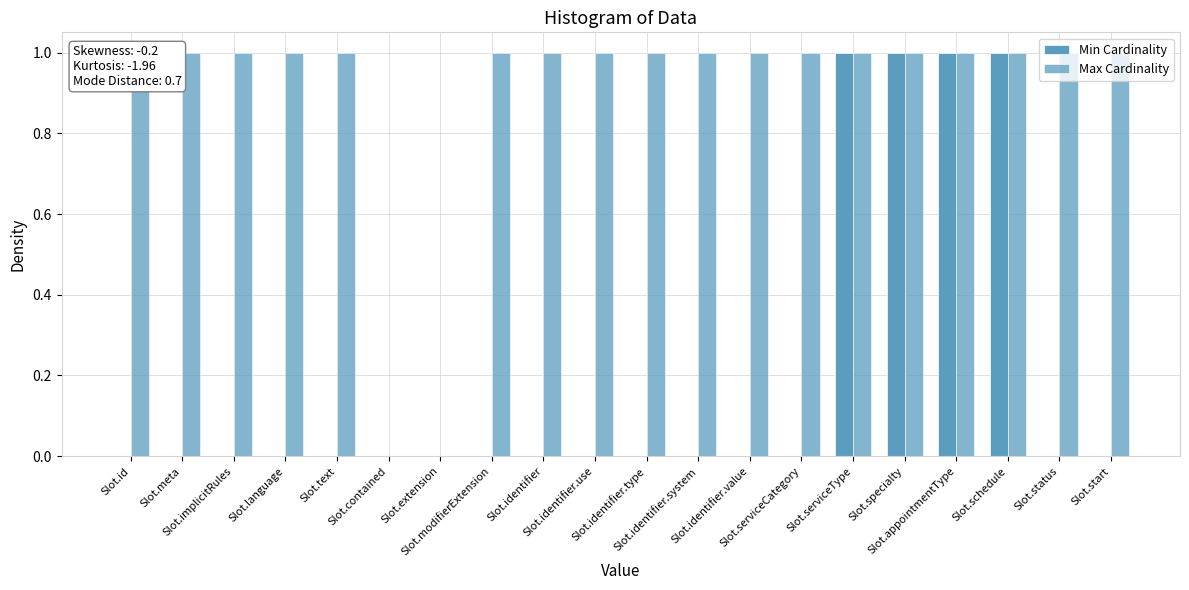

Reading left to right, extract all data points from this chart.

Min Cardinality: 0	0	0	0	0	0	0	0	0	0	0	0	0	0	1	1	1	1	0	0
Max Cardinality: 1	1	1	1	1	0	0	1	1	1	1	1	1	1	1	1	1	1	1	1